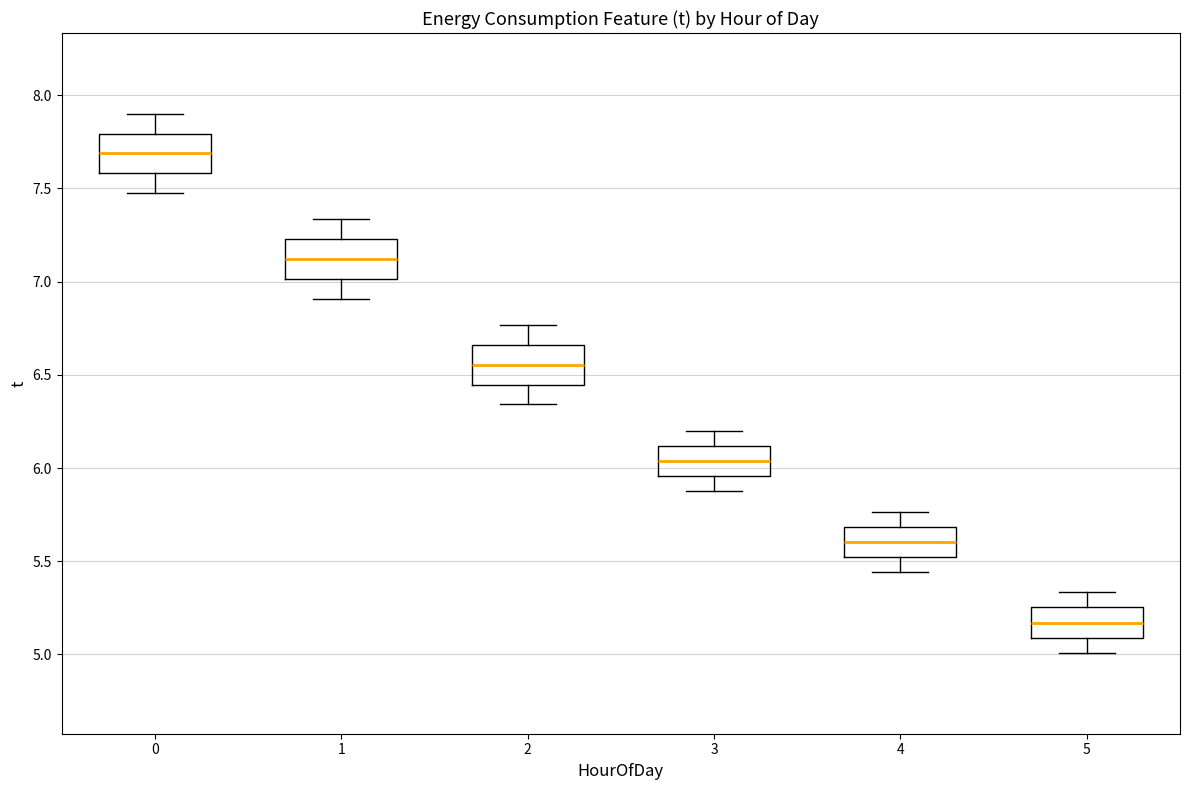

Reading left to right, read every box against the y-axis: the position of its median line, the range the box covers, and the ends of its whiskers. The values are not printed on the chart, so give them approximately, as read against the axis.

0: median 7.70, box 7.60 to 7.80, whiskers 7.50 to 7.90
1: median 7.10, box 7.00 to 7.25, whiskers 6.90 to 7.35
2: median 6.55, box 6.45 to 6.65, whiskers 6.35 to 6.75
3: median 6.05, box 5.95 to 6.10, whiskers 5.90 to 6.20
4: median 5.60, box 5.50 to 5.70, whiskers 5.45 to 5.75
5: median 5.15, box 5.10 to 5.25, whiskers 5.00 to 5.35